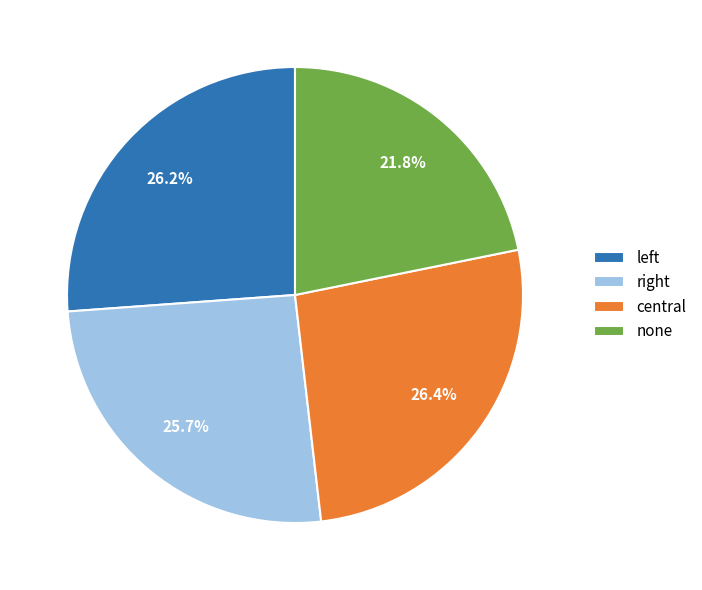

Which category has the smallest portion of the pie?

none